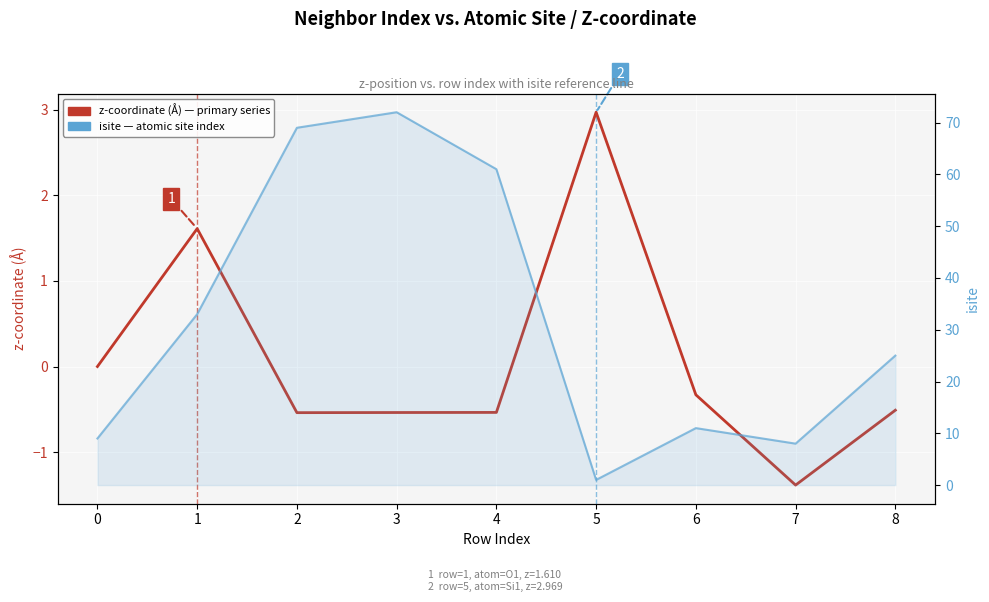

Reading left to right, extract all data points from this chart.

z-coordinate (Å): 0.0	1.6	-0.5	-0.5	-0.5	3.0	-0.3	-1.4	-0.5
isite: 9.0	33.0	69.0	72.0	61.0	1.0	11.0	8.0	25.0